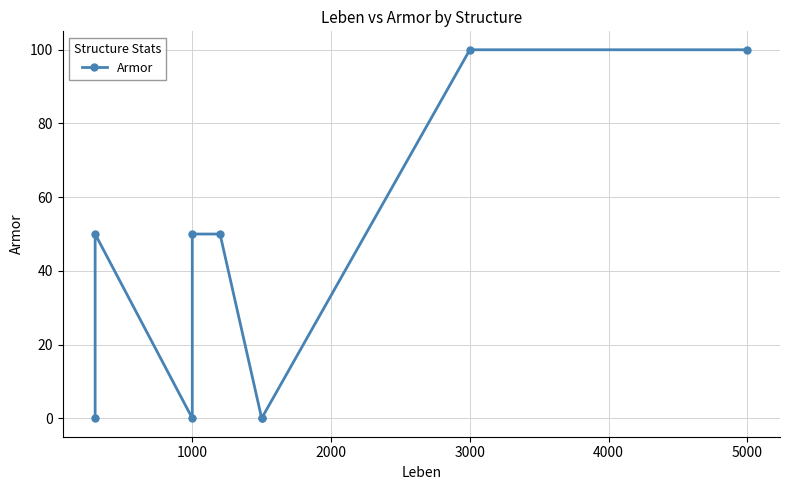

True or false: the data has more than 2 interior local peaks.

False